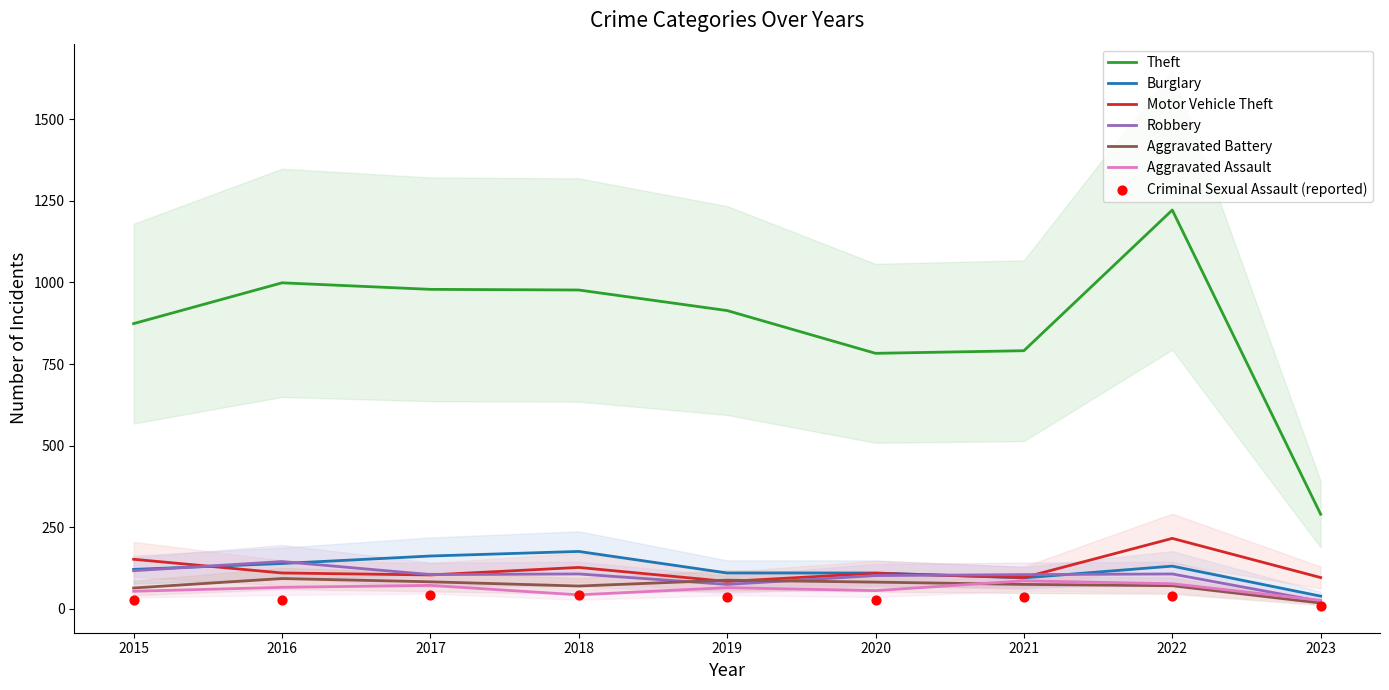

Which series ends up on top after the final intersection of Robbery and Motor Vehicle Theft?

Motor Vehicle Theft